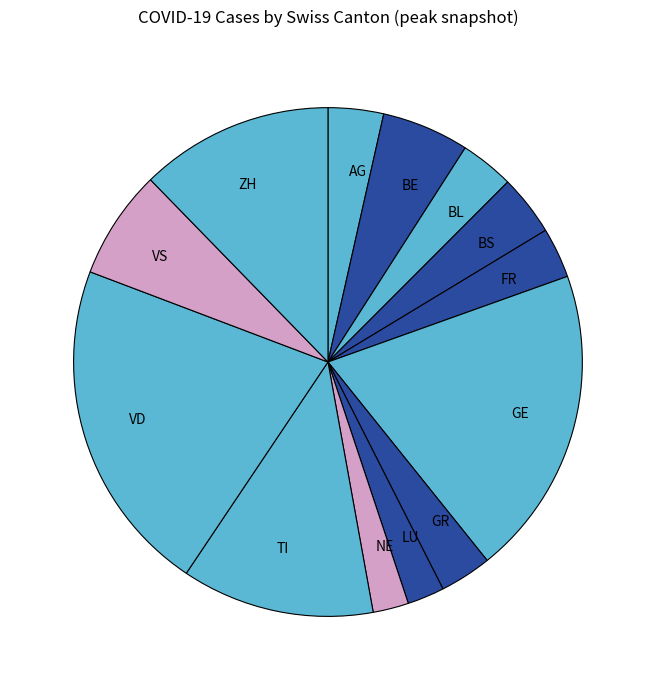

How many segments does this pie chart have?

13